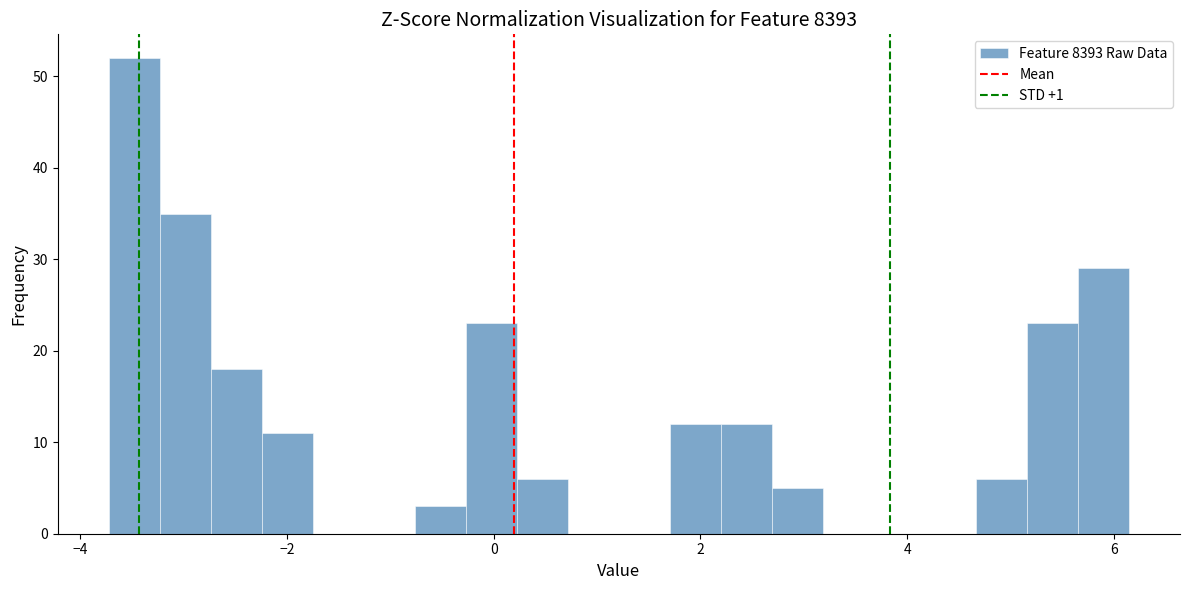

Read against the x-axis, roughly where is the centre of the tallest bar?

-3.4